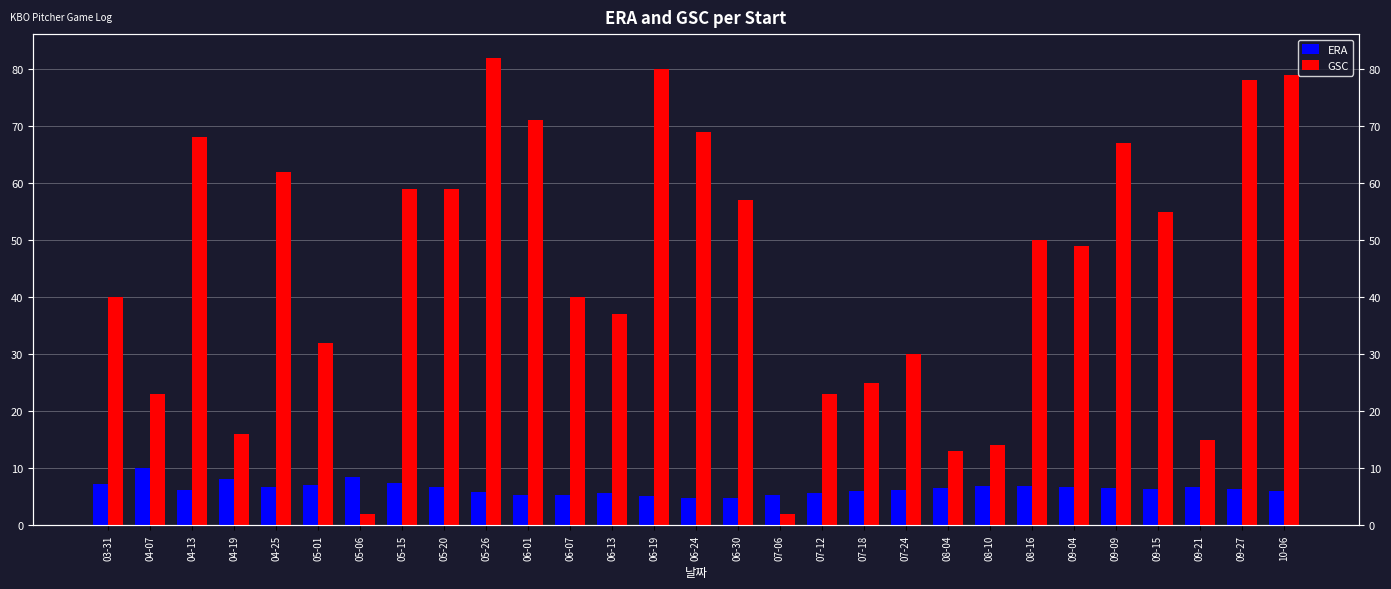

What is the sum of the ERA values at 04-13 and 03-31?

13.4